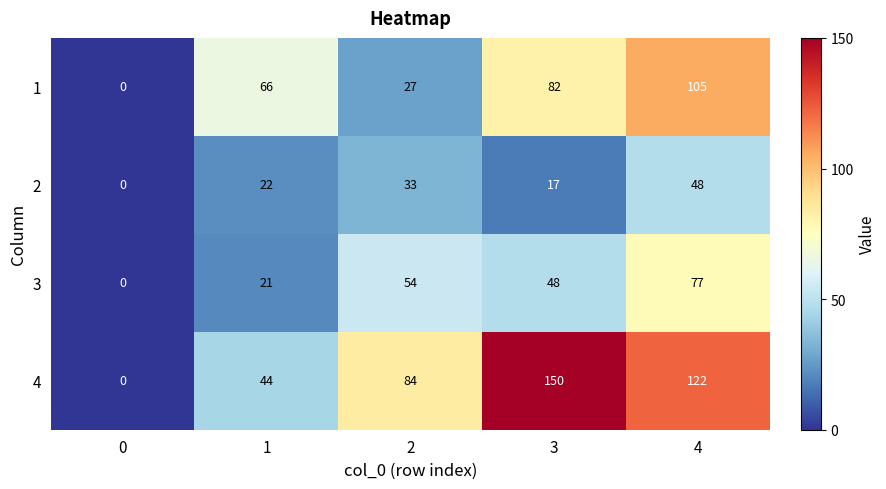

What is the sum of the 1 values at 2 and 4?

132